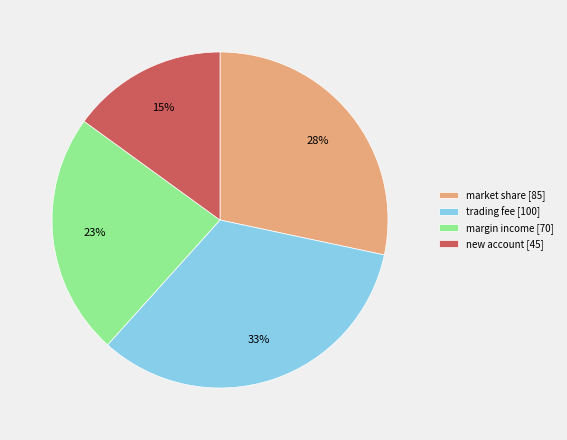

Which category has the biggest portion of the pie?

trading fee